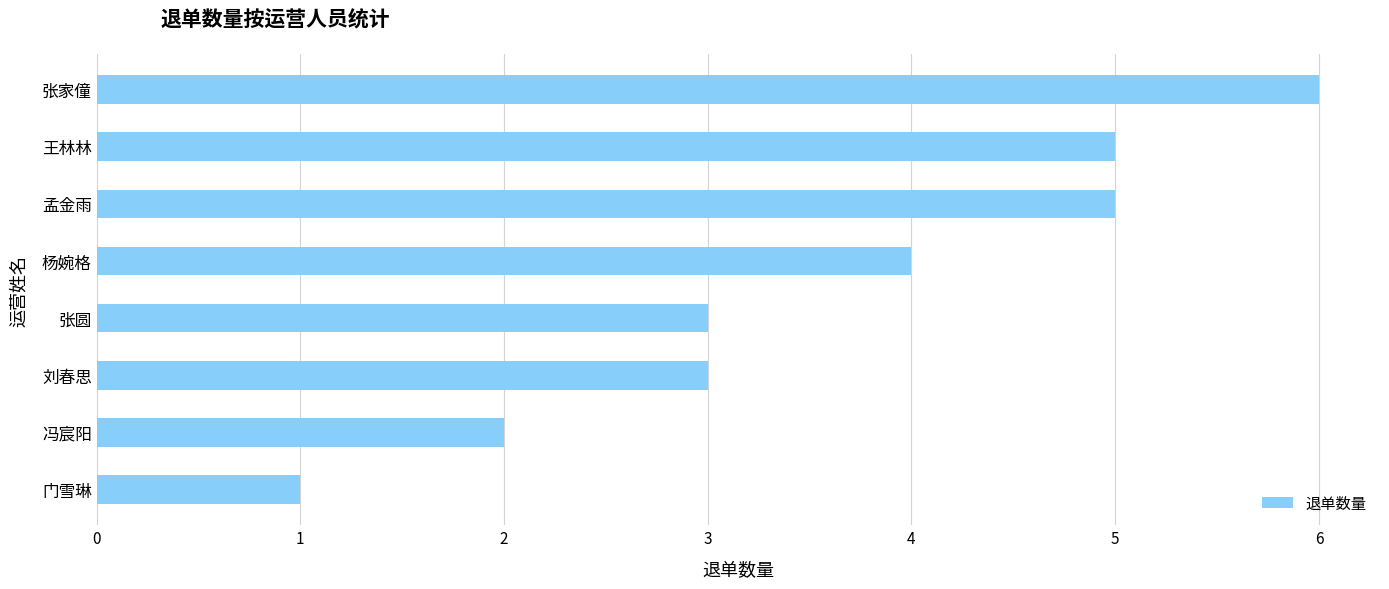

What is the smallest value displayed?

1